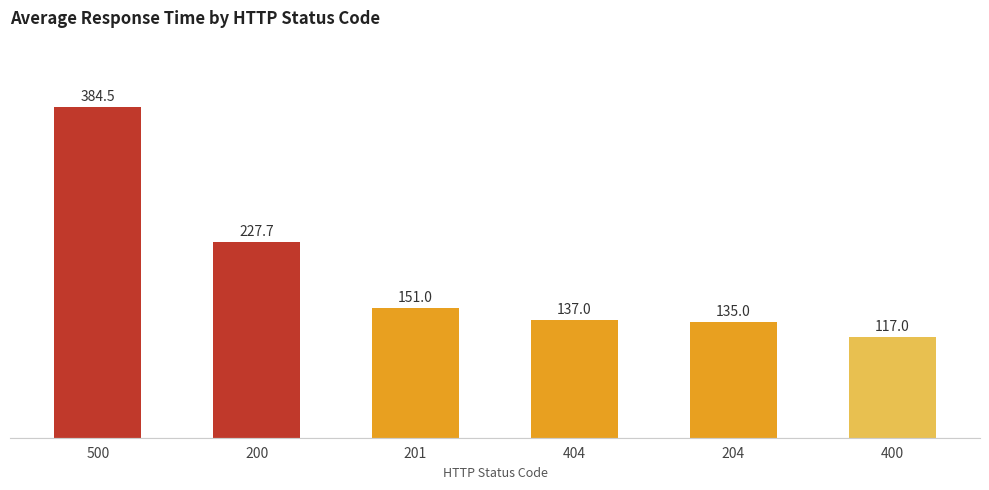

What is the sum of all values?

1152.2